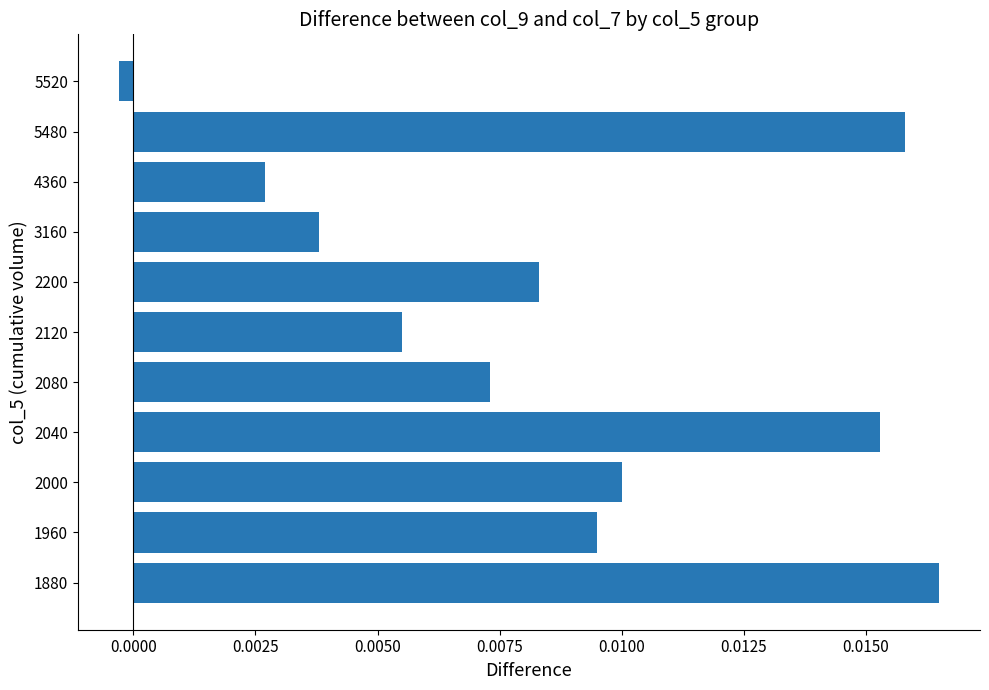

List the labels in order of value, largest first.

1880, 5480, 2040, 2000, 1960, 2200, 2080, 2120, 3160, 4360, 5520